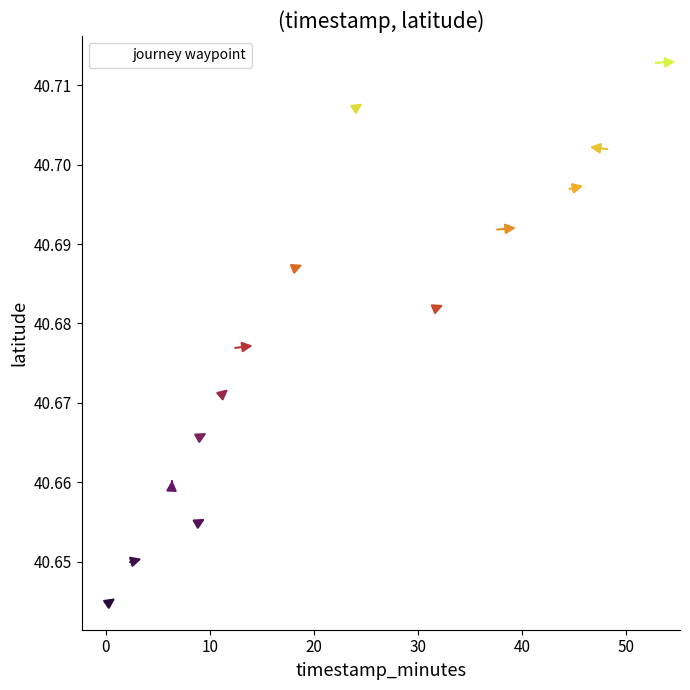

What is the range of X values (max minus min)?

52.3